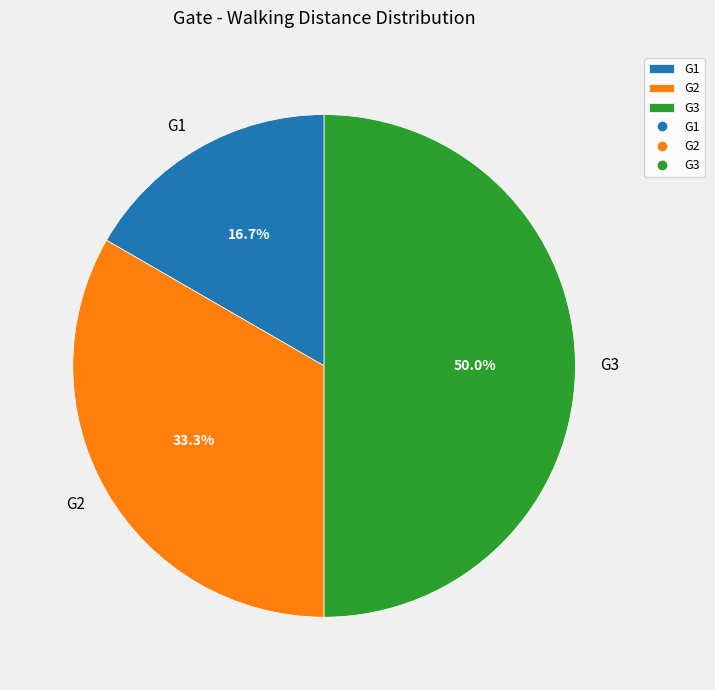

Rank the categories by value from highest to lowest.

G3, G2, G1